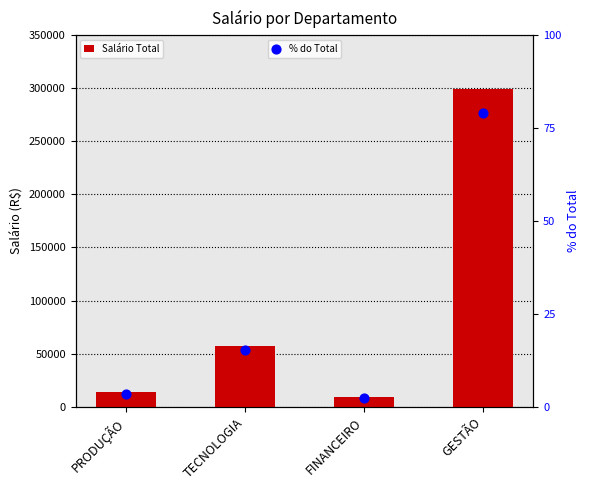

What are all the series names shown in the legend?

Salário Total, % do Total